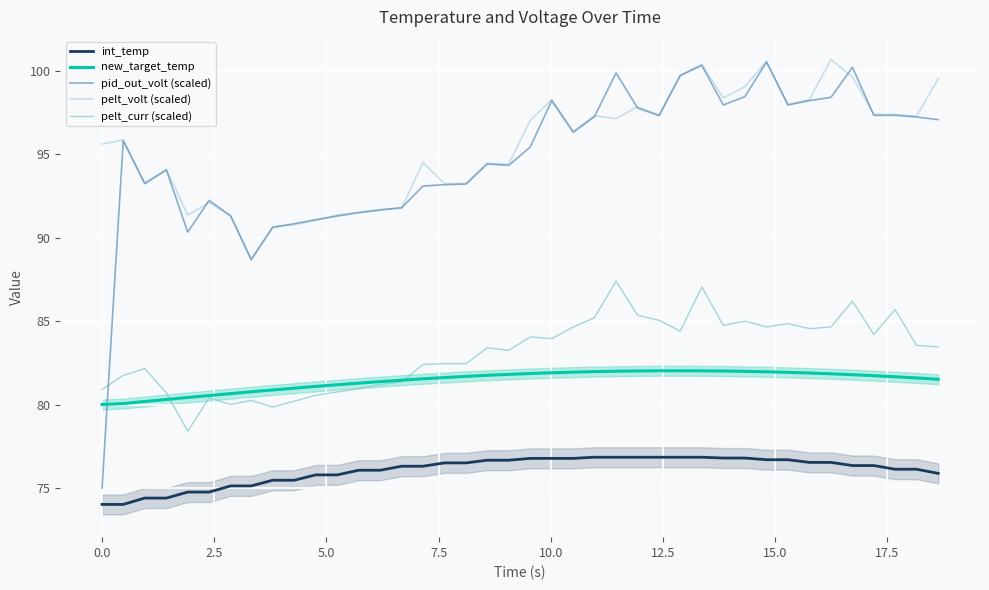

What are all the series names shown in the legend?

int_temp, new_target_temp, pid_out_volt (scaled), pelt_volt (scaled), pelt_curr (scaled)